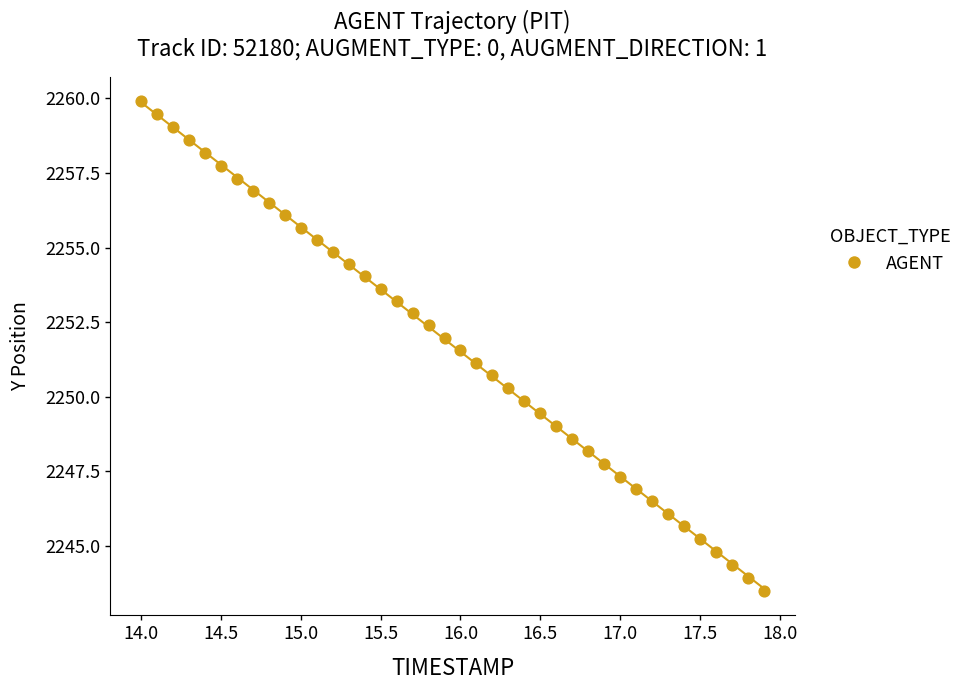

What is the range of Y values (max minus min)?

16.4